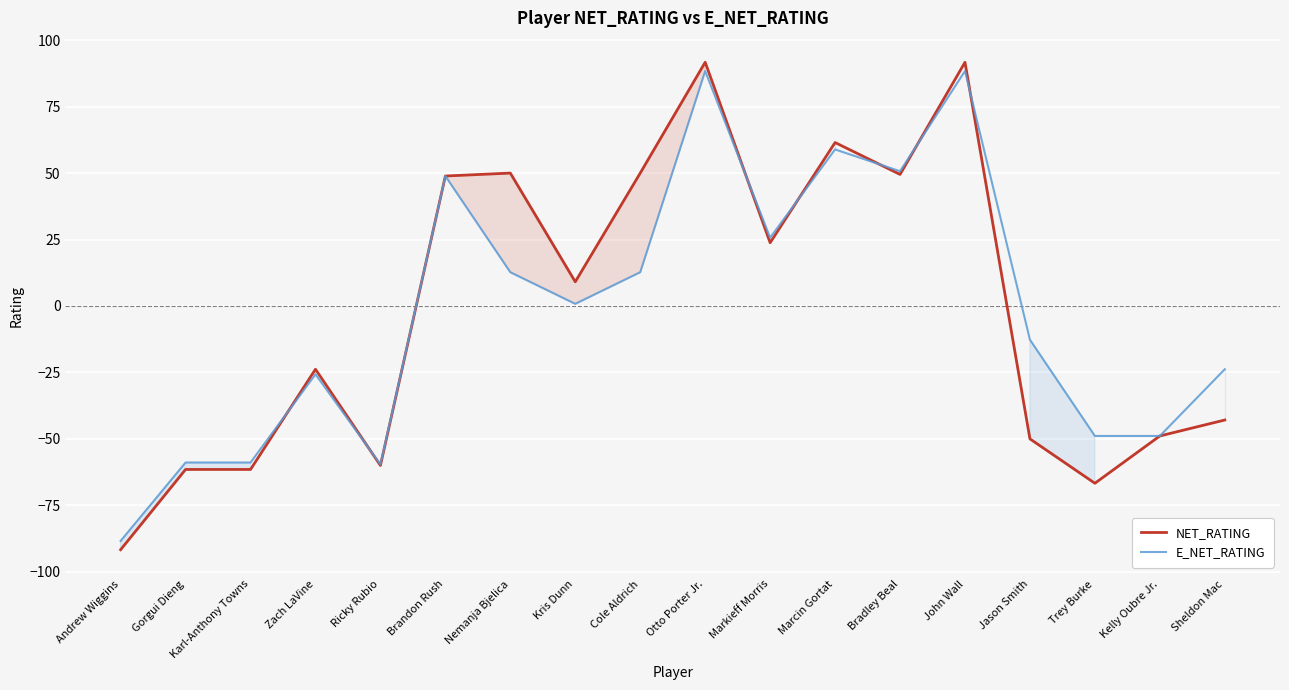

Does the chart display data point markers on the line(s)?

No